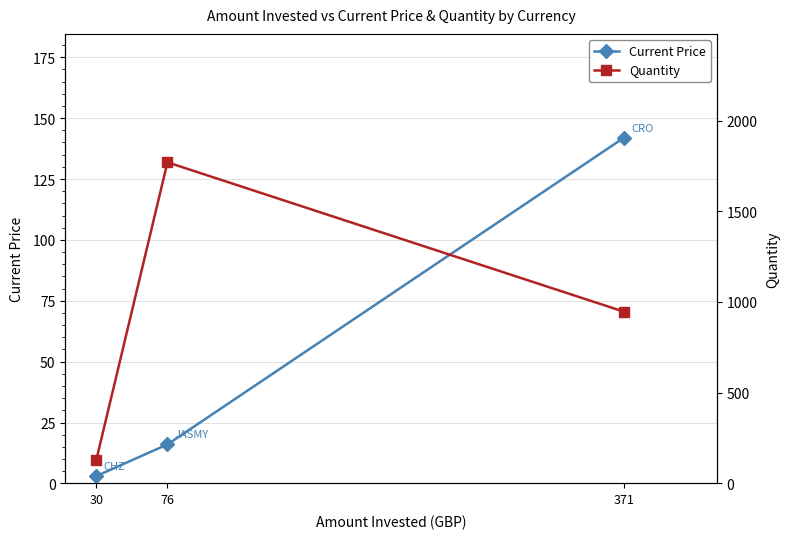

Does the chart have visible grid lines?

Yes